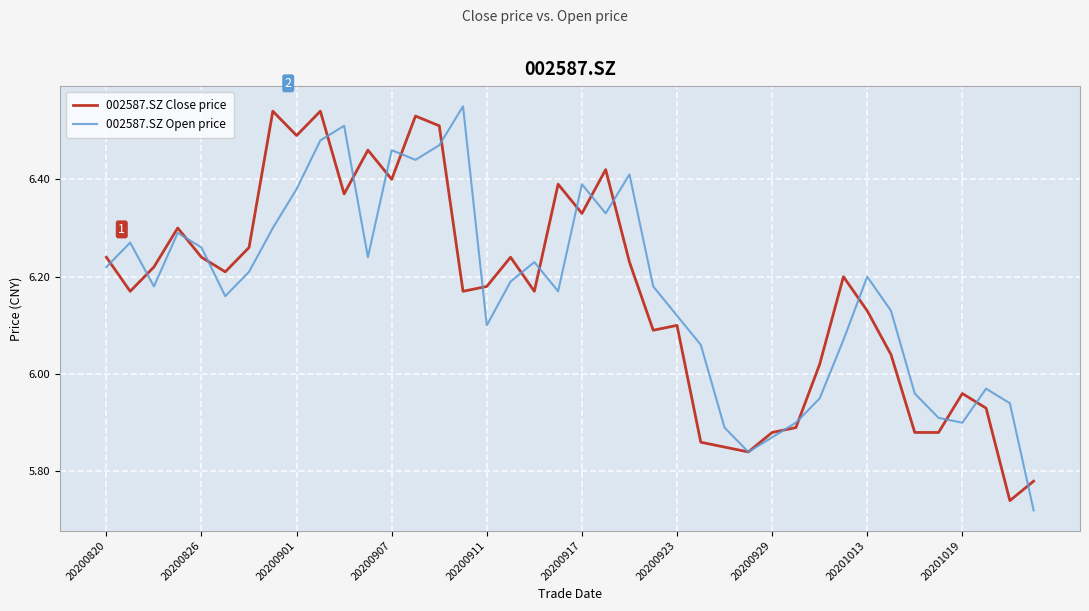

What are all the series names shown in the legend?

002587.SZ Close price, 002587.SZ Open price